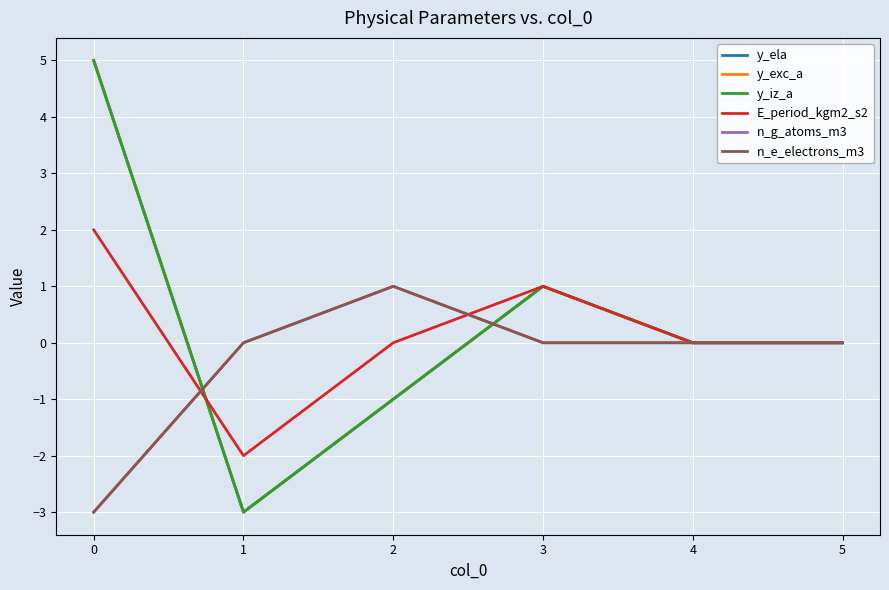

At 4, list the series in order from smallest to largest.

y_ela, y_exc_a, y_iz_a, E_period_kgm2_s2, n_g_atoms_m3, n_e_electrons_m3